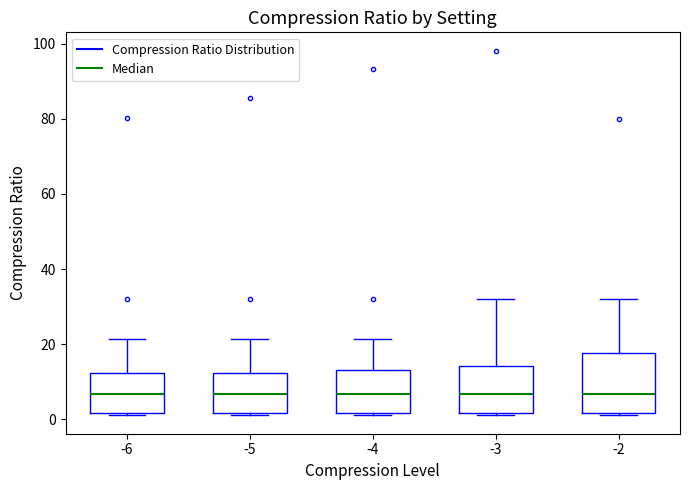

Where does the upper whisker of the box at x = -6 end on the y-axis? The values are not printed on the chart, so give them approximately, as read against the axis.

22